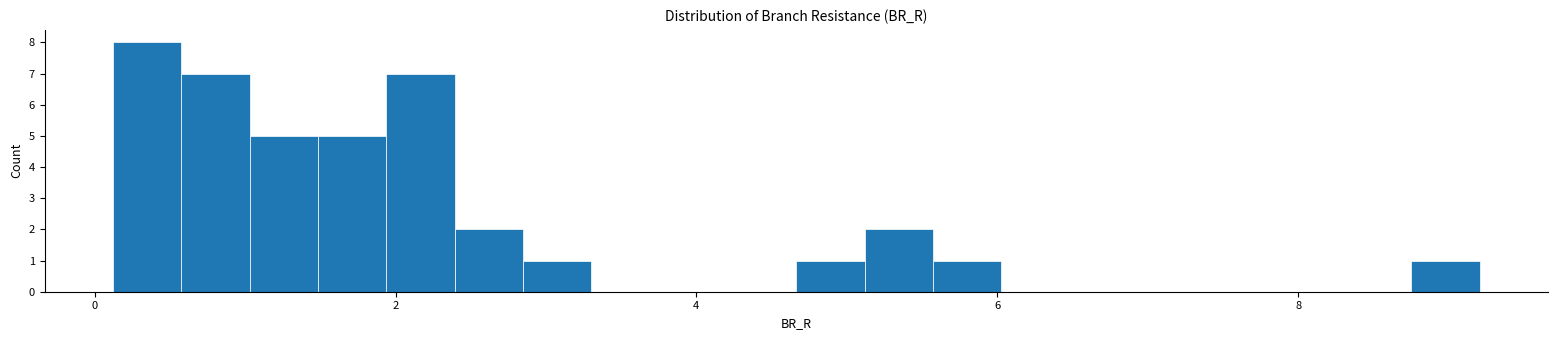

Read against the x-axis, roughly where is the centre of the tallest bar?

0.4